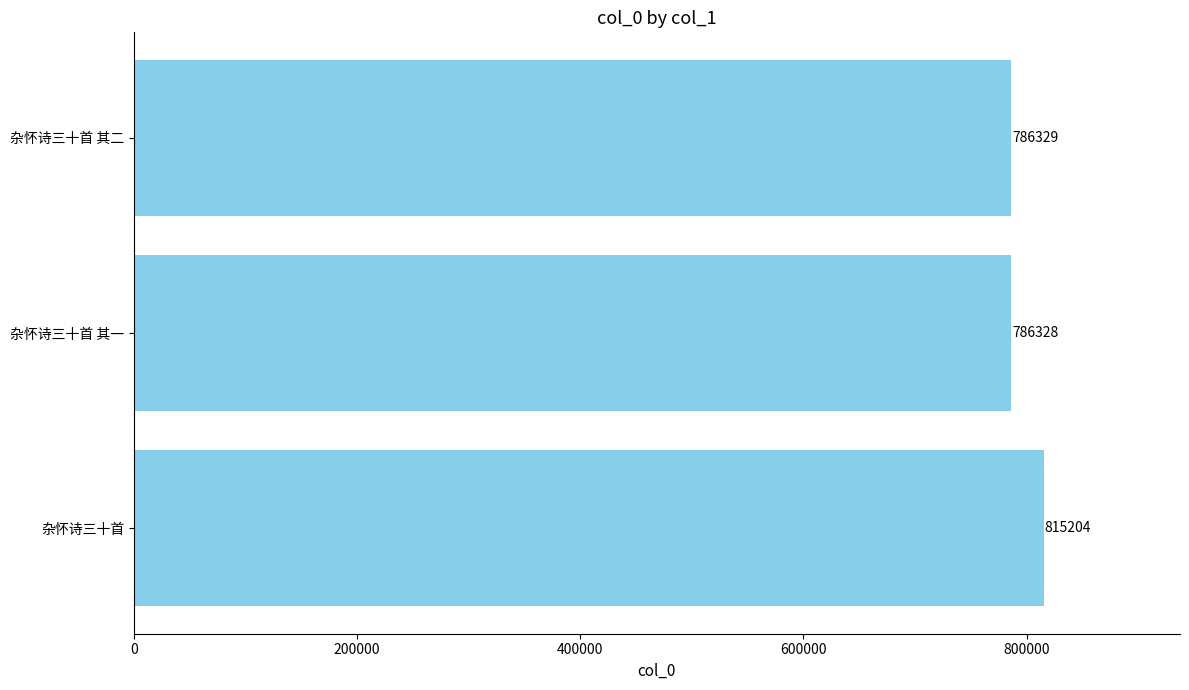

The value at 杂怀诗三十首 其一 is 1129087. True or false?

False